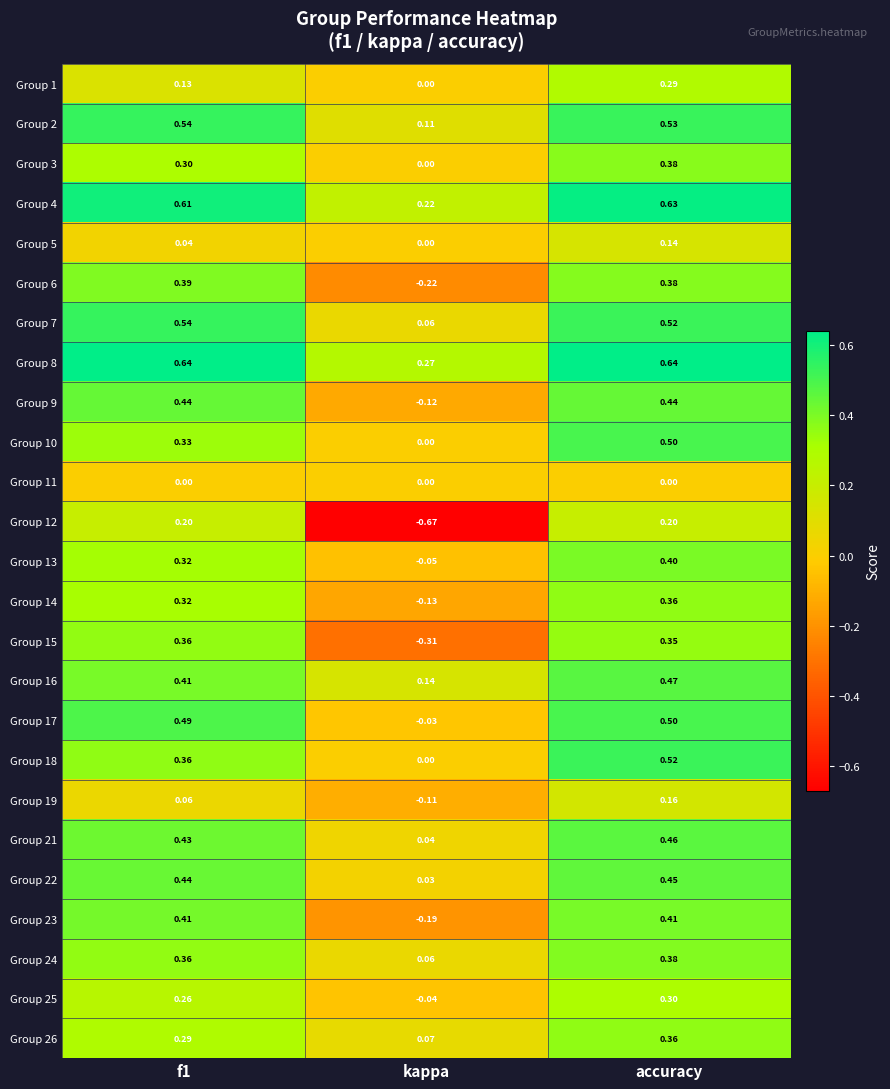

Where is Group 23 nearest to the value 0?

kappa